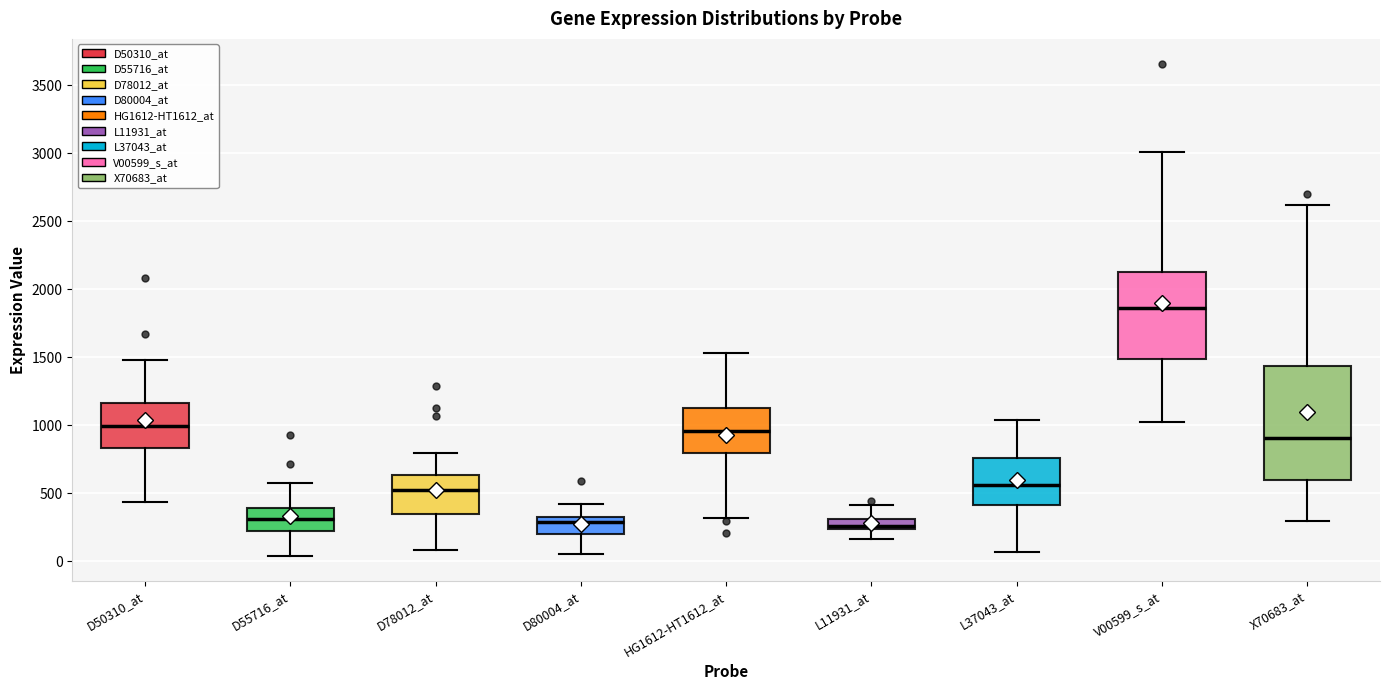

Comparing the boxes themselves (not the whiskers), which one is the tallest?

X70683_at